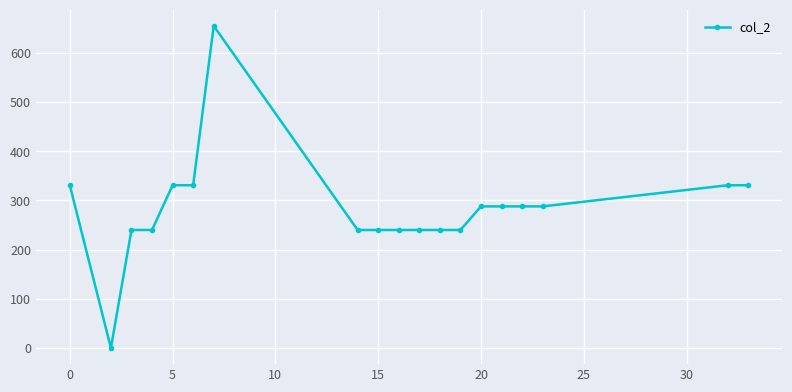

What is the sum of all values?

5382